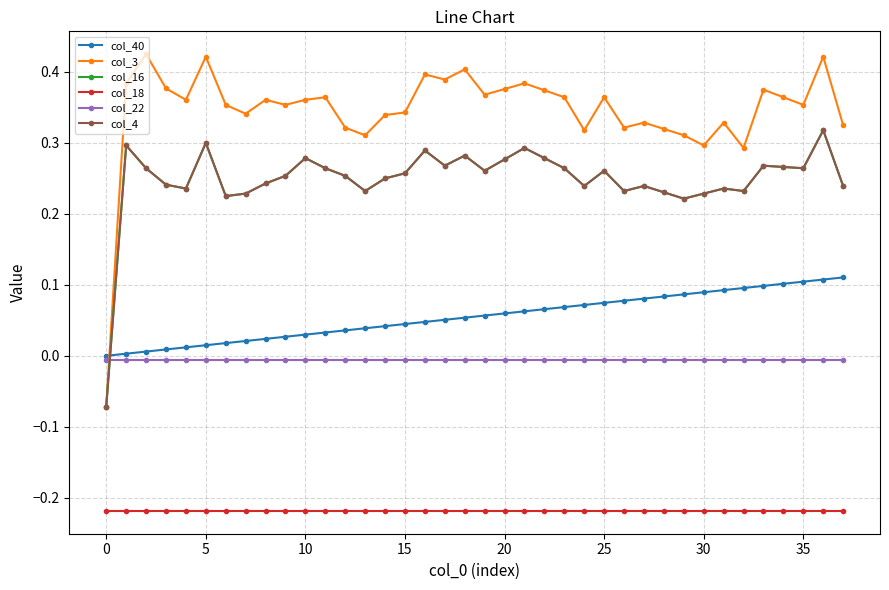

Is this an area chart (filled region under the line)?

No